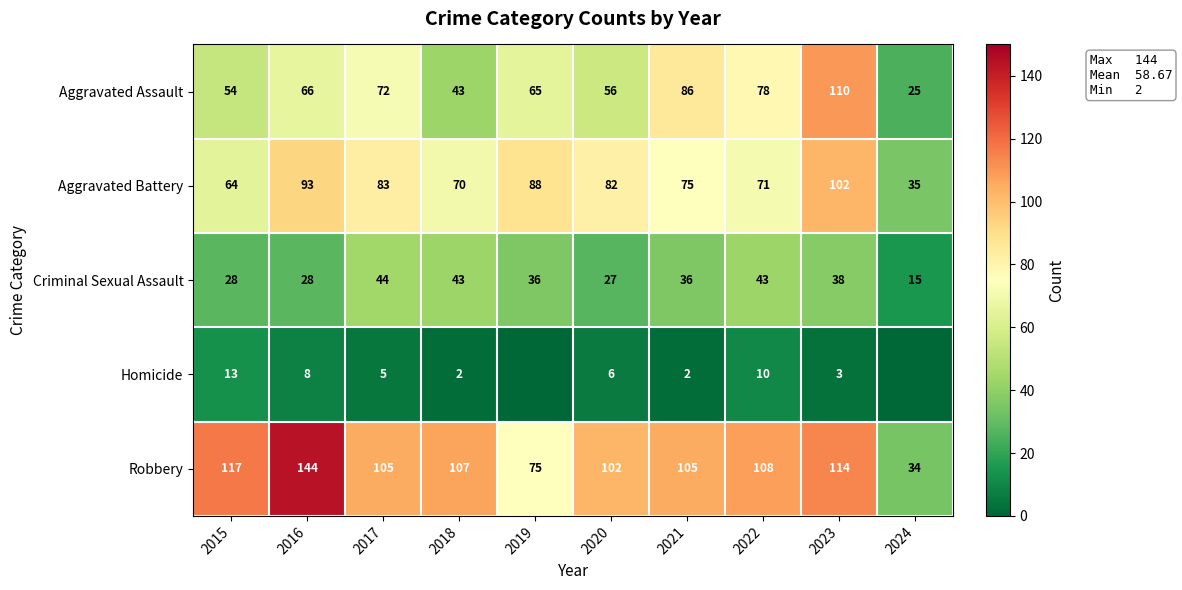

Which series changed the most between 2017 and 2022?

Aggravated Battery